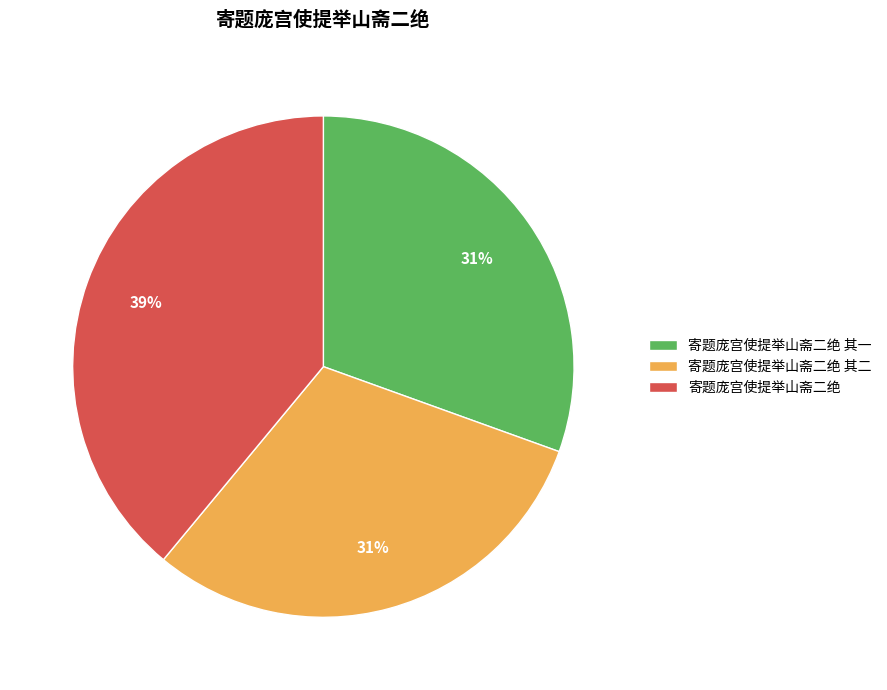

To the nearest percent, what is the combined percentage of 寄题庞宫使提举山斋二绝 其二 and 寄题庞宫使提举山斋二绝?

69%